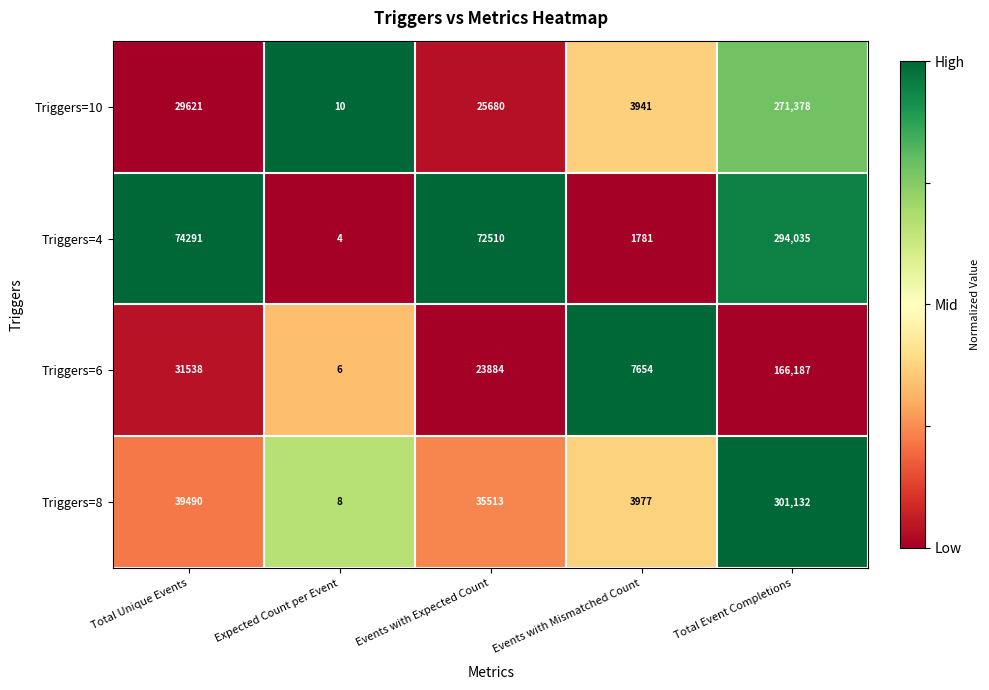

The value of Triggers=4 at Total Event Completions is 294035. True or false?

True